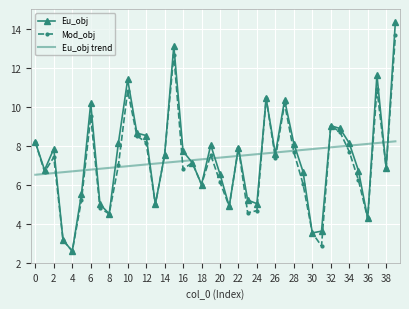

What is the minimum value shown in the chart?

2.6